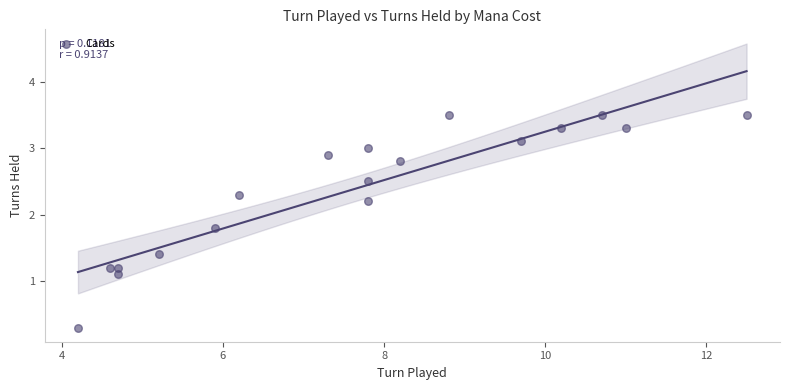

What is the range of Y values (max minus min)?

3.2